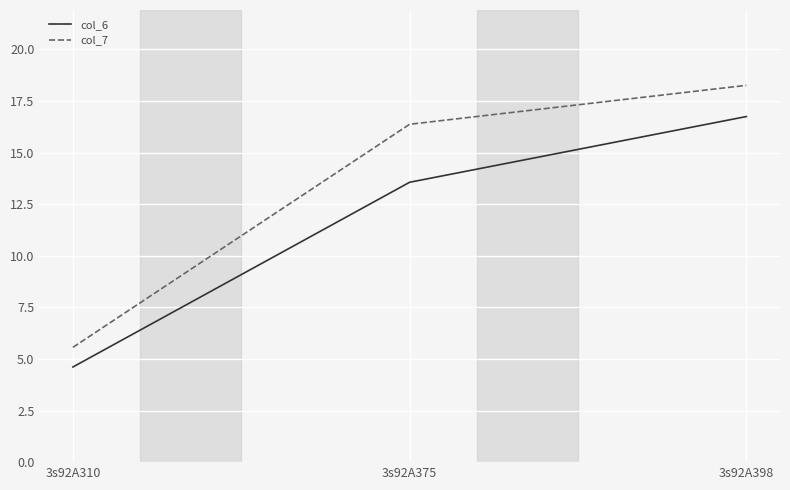

Which series changed the most between 3s92A310 and 3s92A398?

col_7